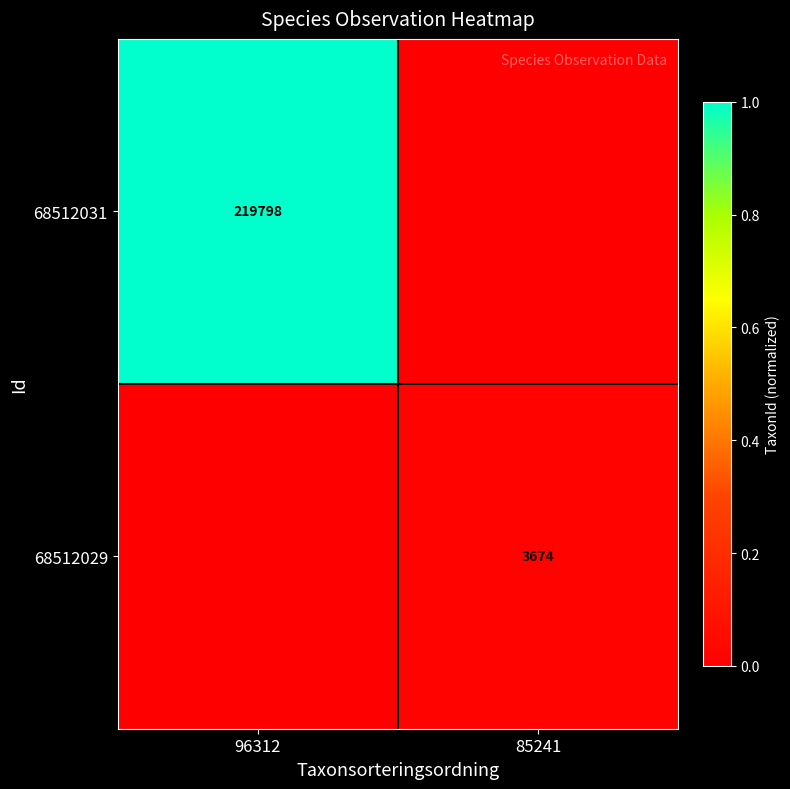

The 68512029 series shows 3674 at 85241. True or false?

True